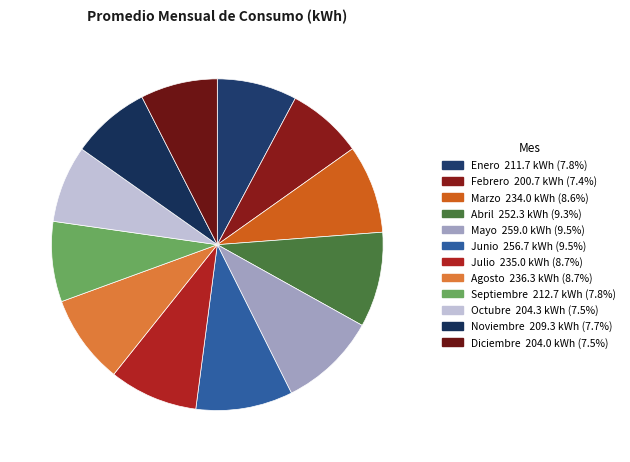

Between Marzo and Junio, which is larger?

Junio